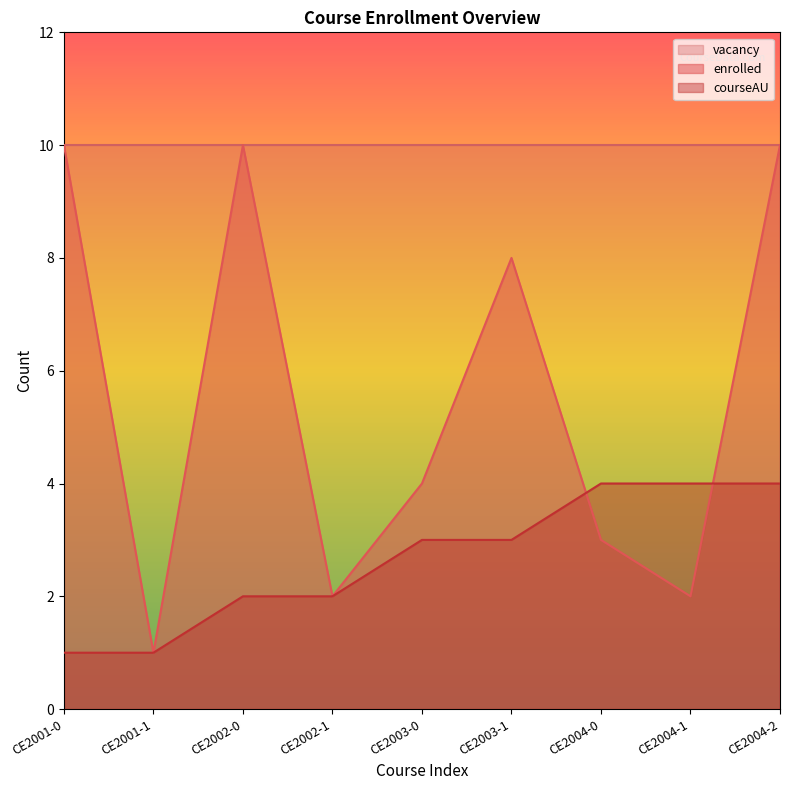

Read the enrolled value at CE2002-1.

2